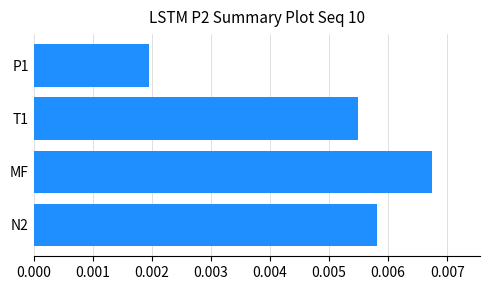

Count the values in the range 0 to 1.

4